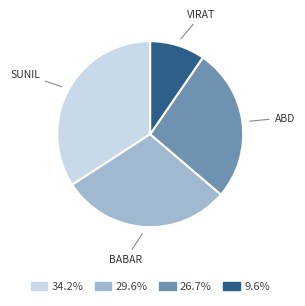

Count the number of slices in the pie.

4